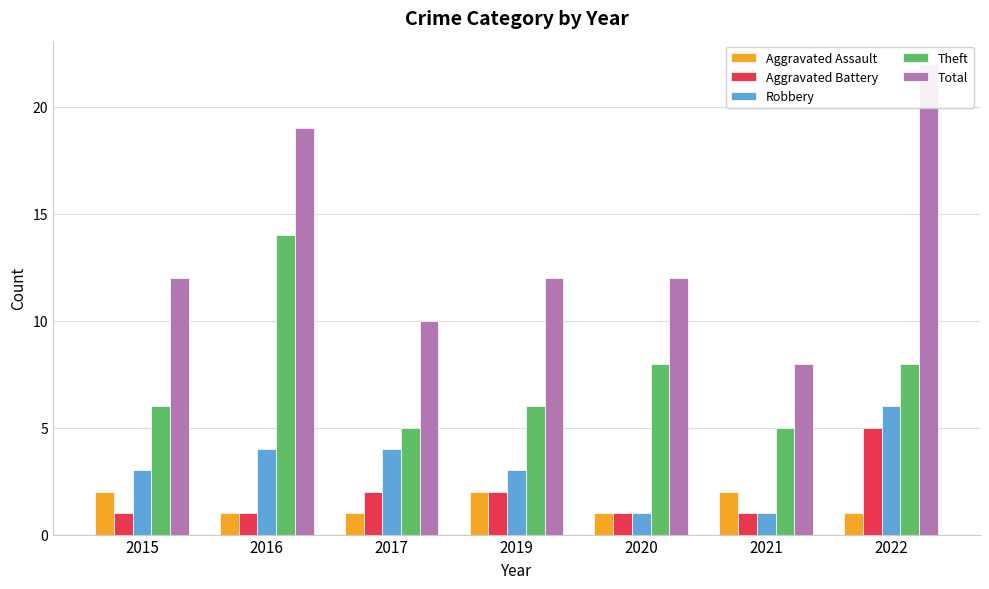

How many bars are there in each group?

5